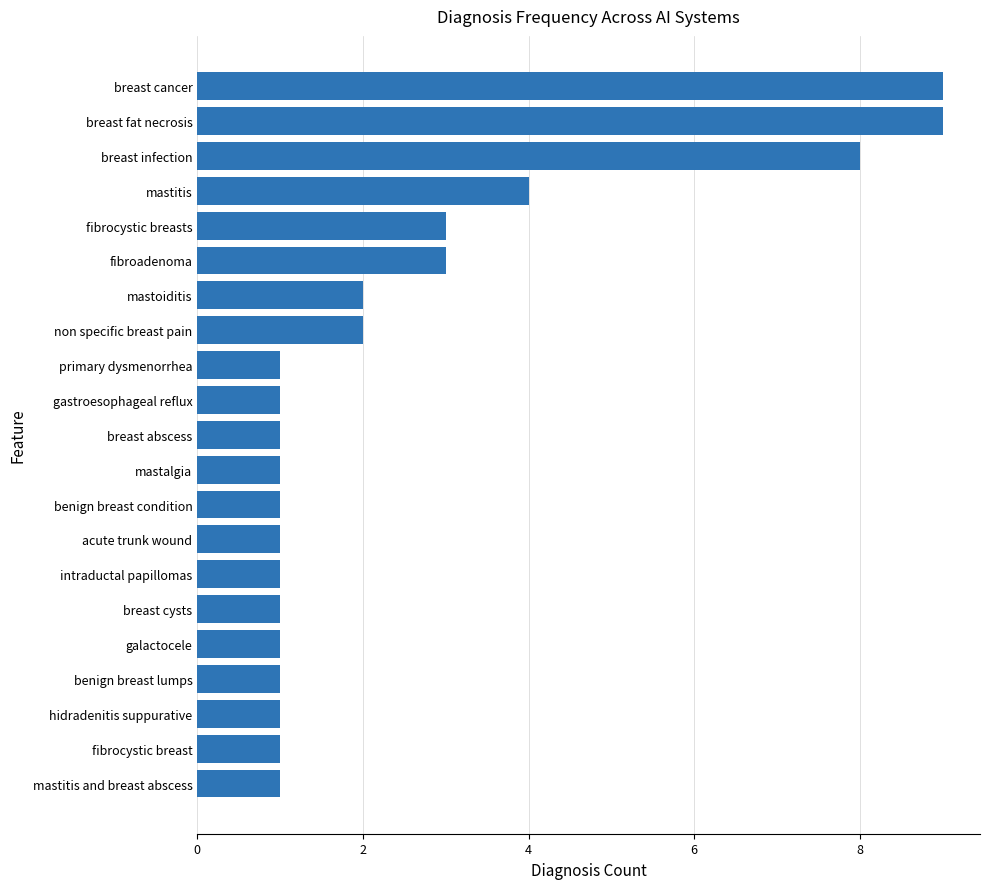

At which label is the value closest to 5?

mastitis